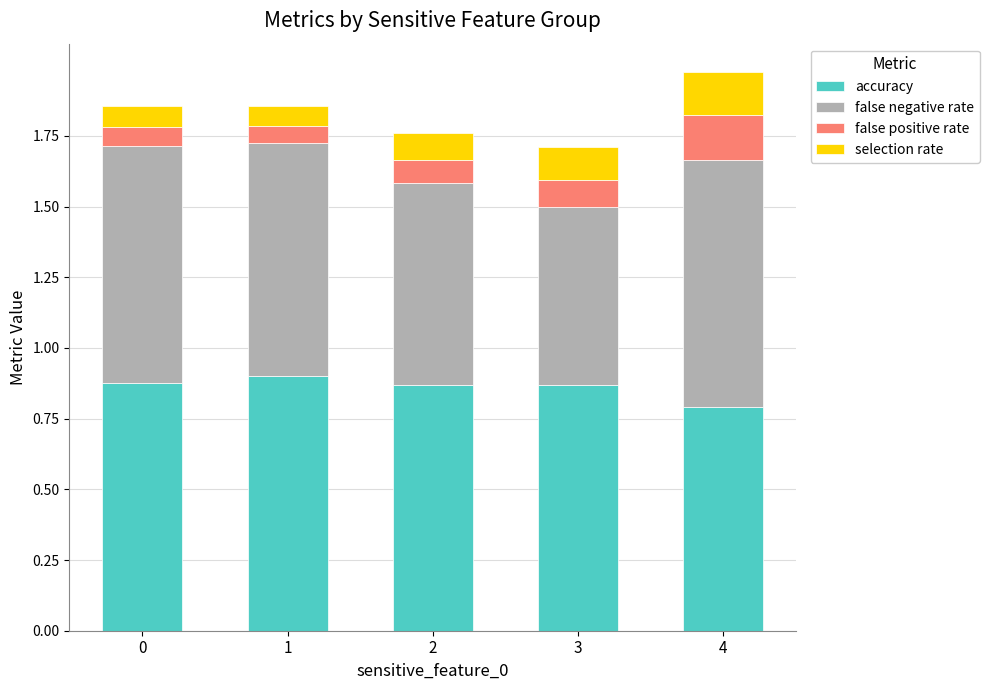

What is the total value across all series at 2?

1.8